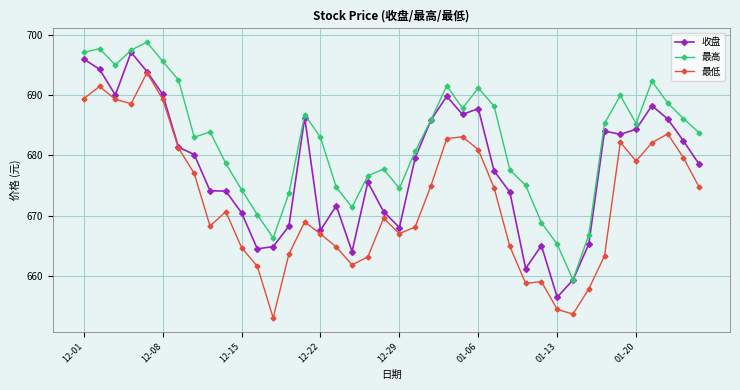

How many lines are shown in the chart?

3